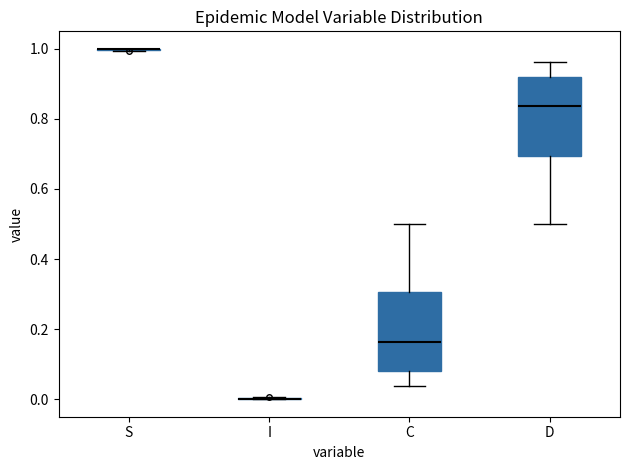

Where does the upper whisker of the box for D end on the y-axis? The values are not printed on the chart, so give them approximately, as read against the axis.

0.96